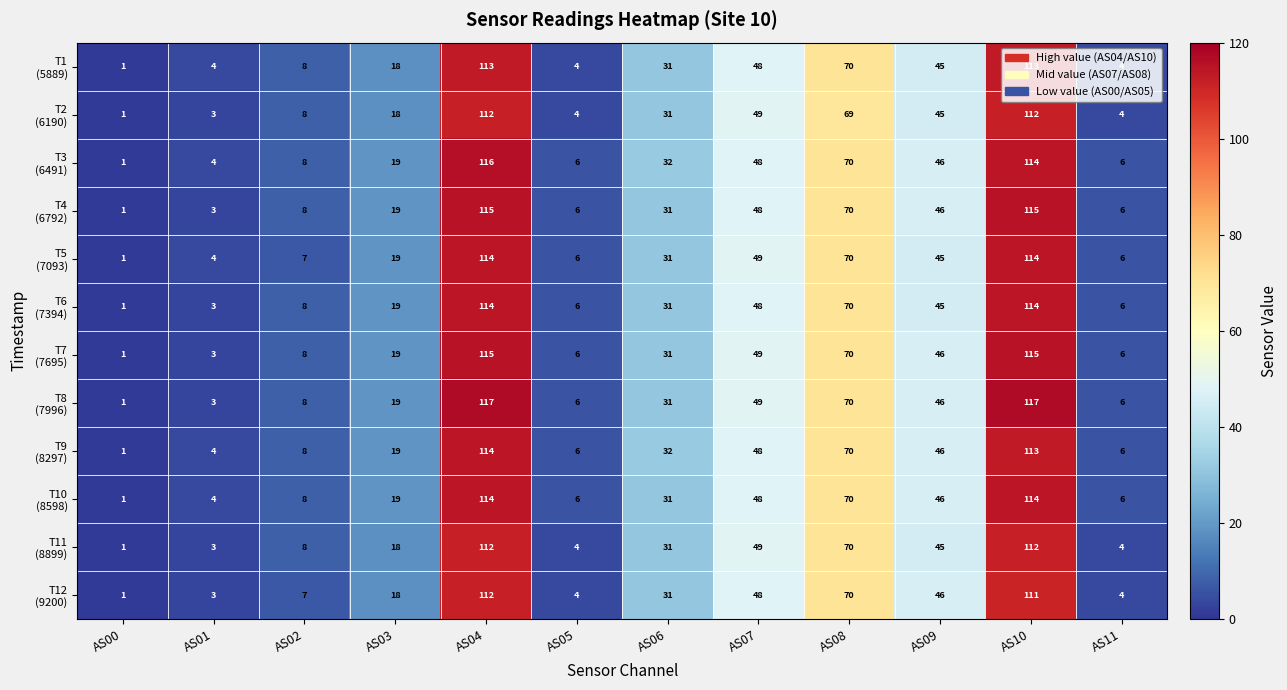

At which category is the sum across all series the highest?

AS04